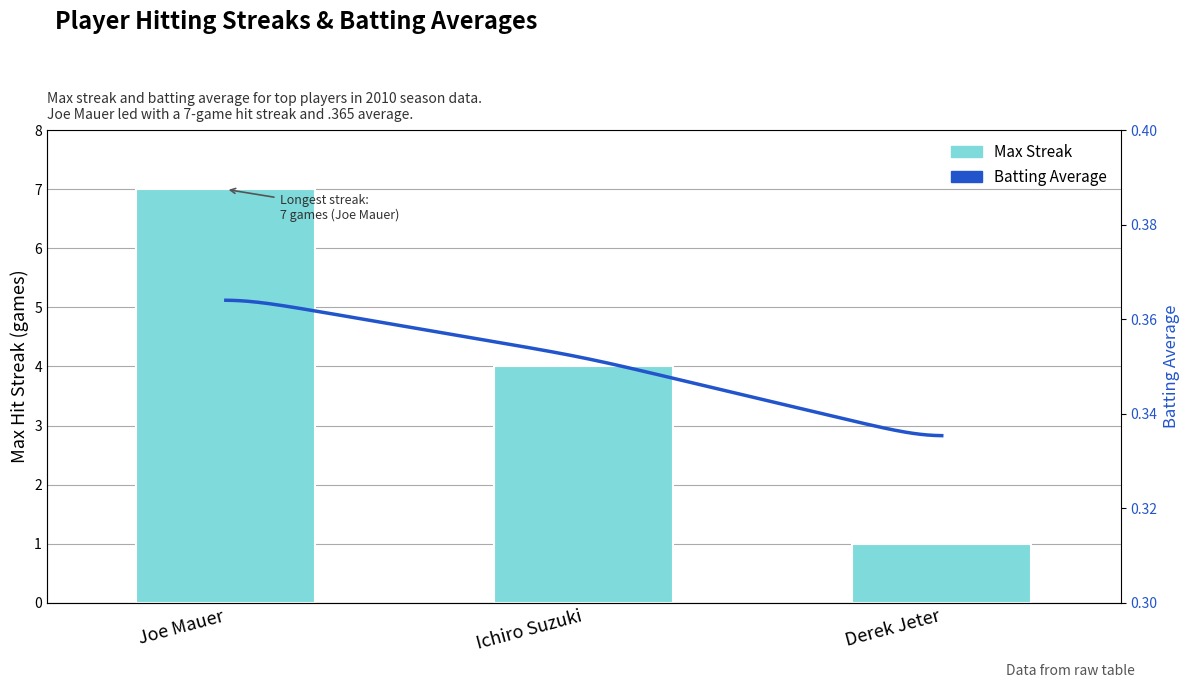

Rank the categories by value from lowest to highest.

Derek Jeter, Ichiro Suzuki, Joe Mauer